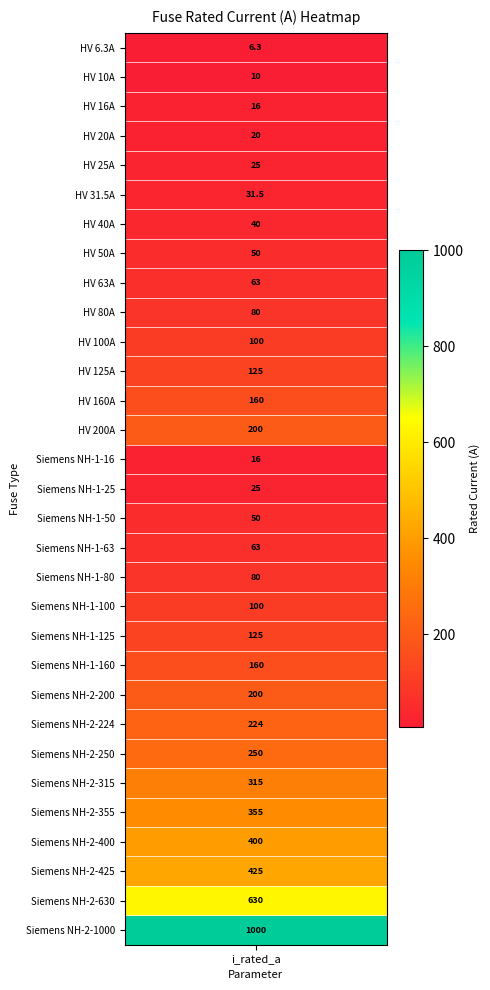

What is the difference between the maximum and minimum values?

993.7